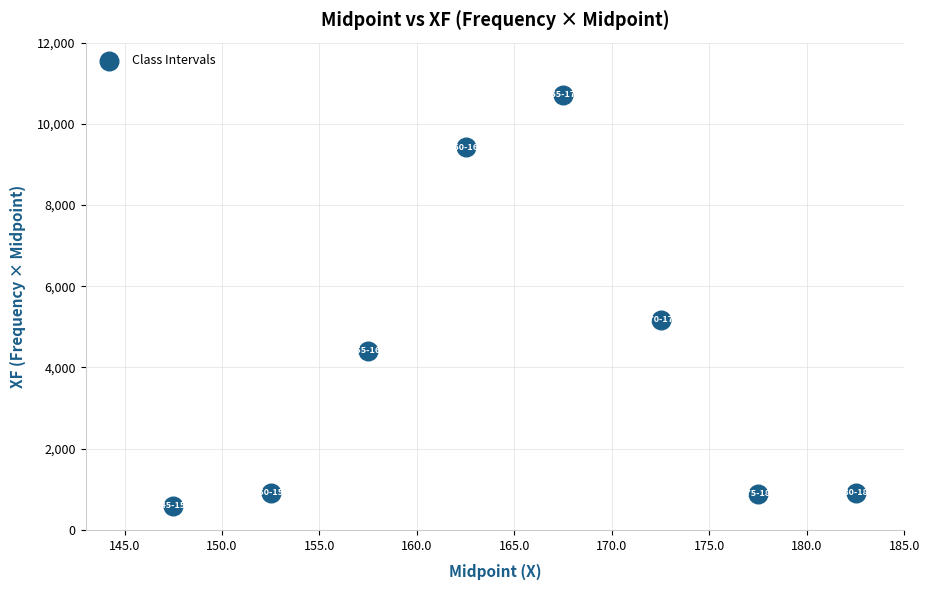

What is the average Y value?

4129.4